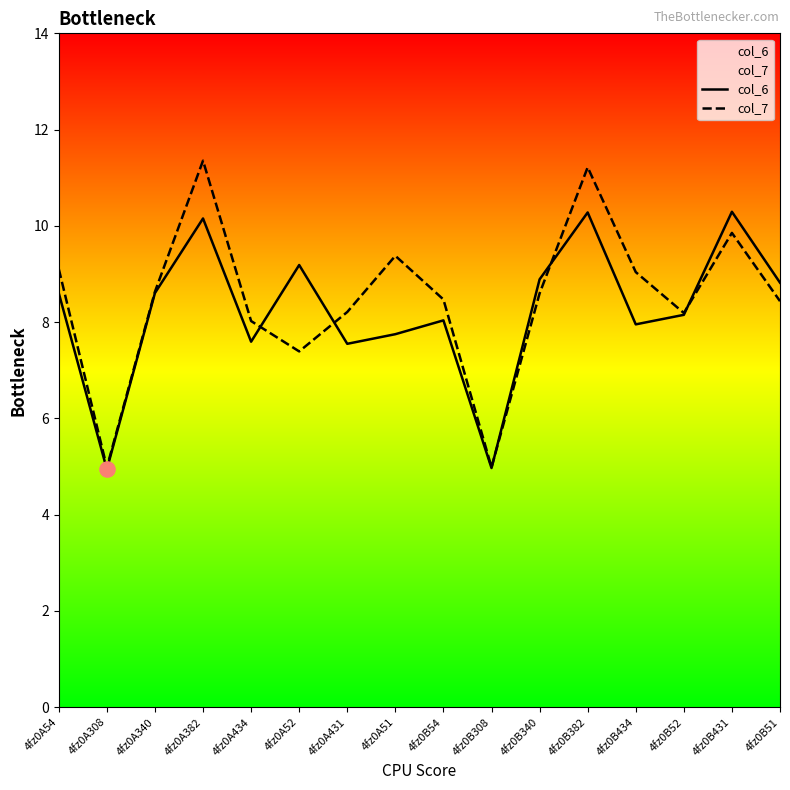

Which series reaches the minimum Y coordinate?

col_6